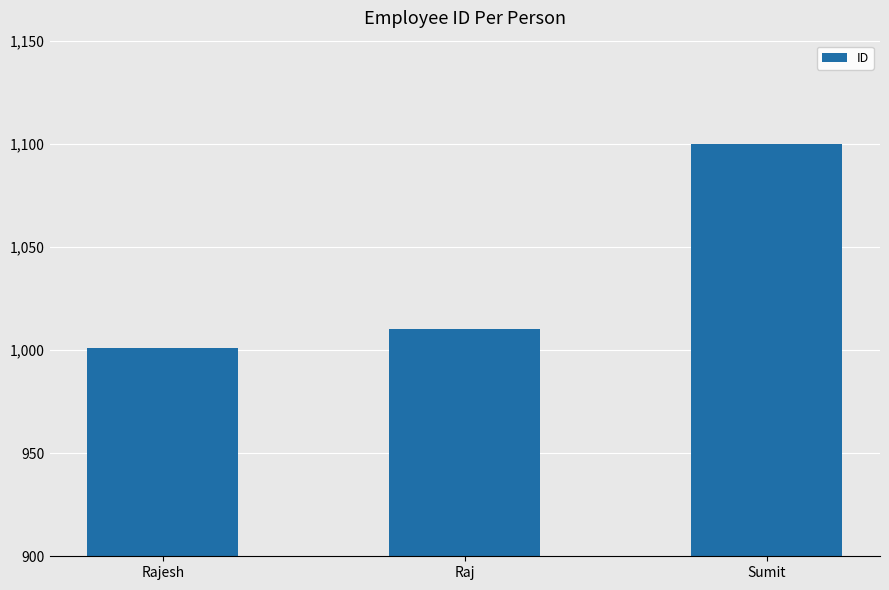

What position from the right is Raj?

2